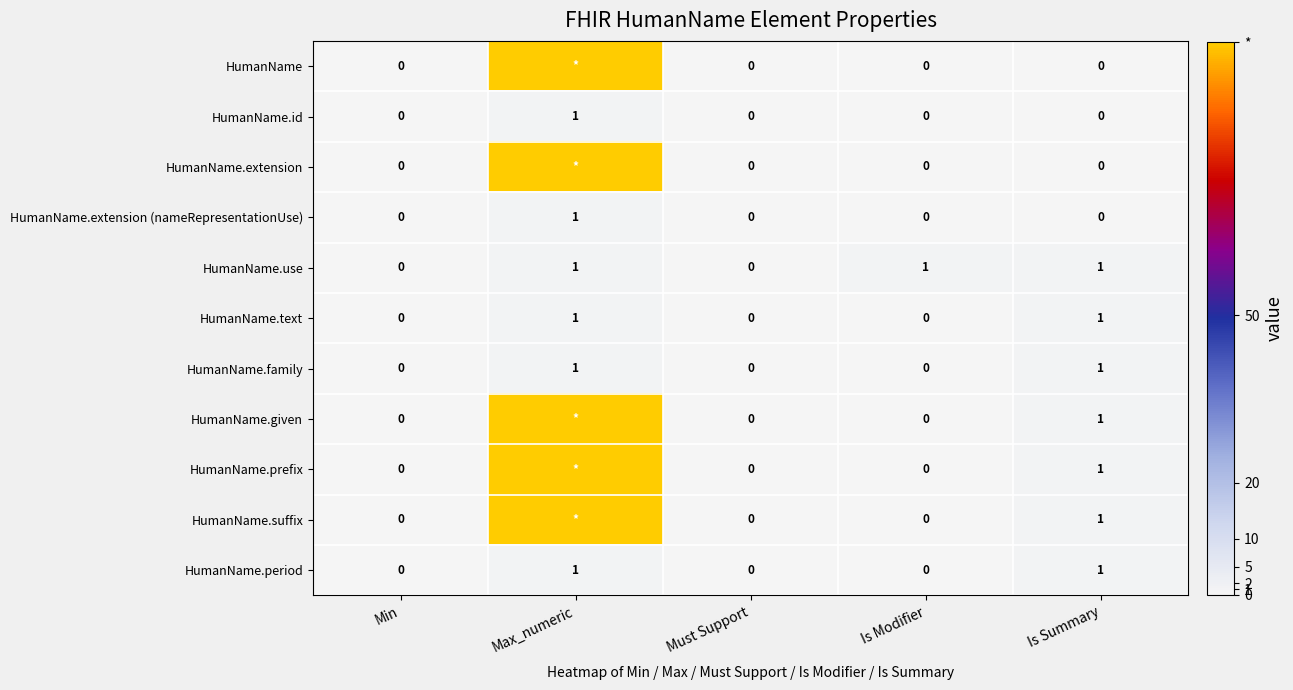

What is the total value across all series at Is Summary?

7